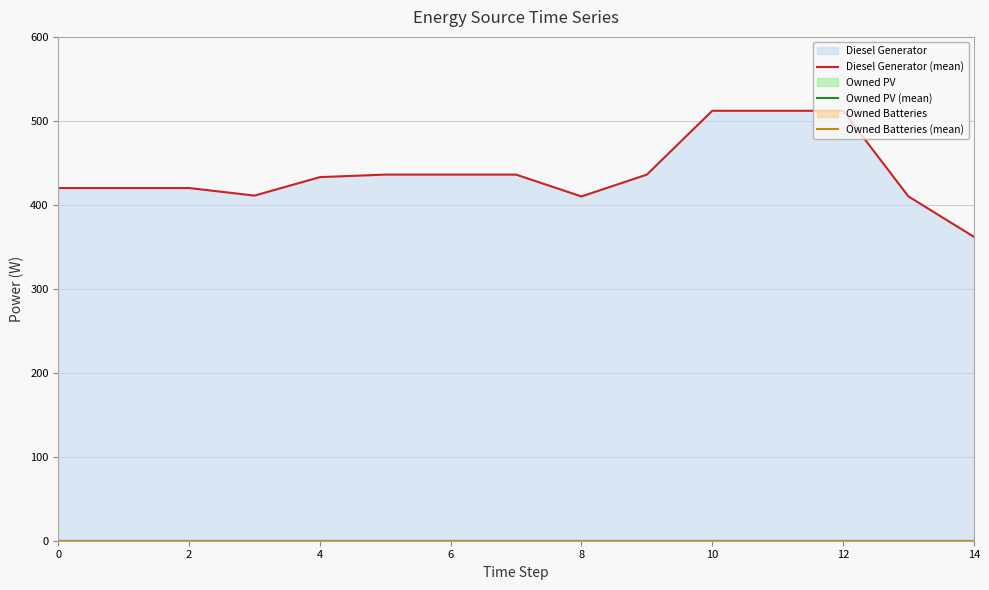

Rank the series at 10 from highest to lowest value.

Diesel Generator (mean), Owned PV (mean), Owned Batteries (mean)